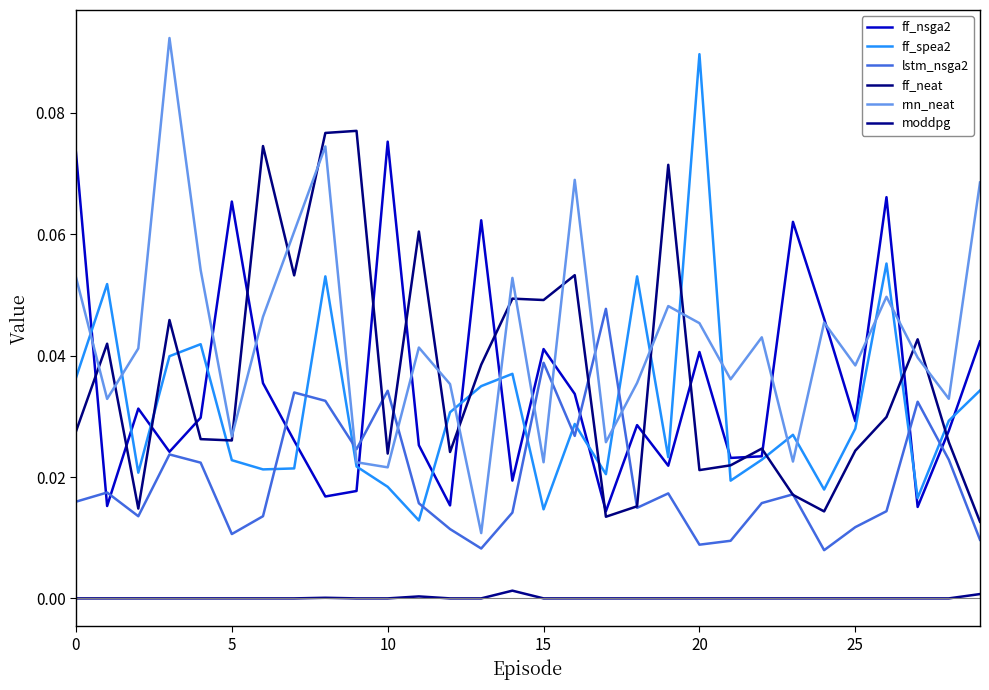

How many lines are shown in the chart?

6